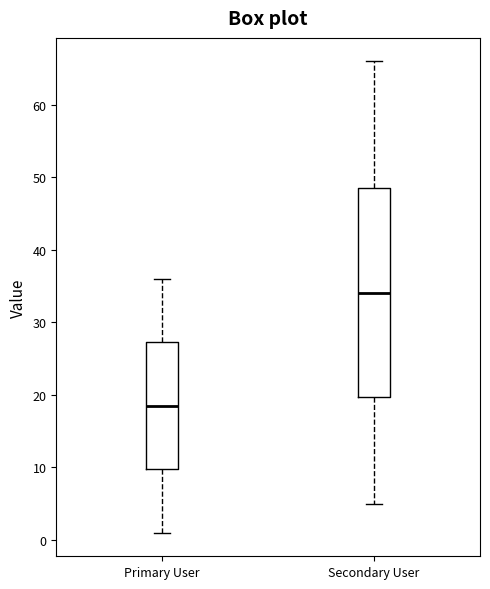

Reading left to right, read every box against the y-axis: the position of its median line, the range the box covers, and the ends of its whiskers. The values are not printed on the chart, so give them approximately, as read against the axis.

Primary User: median 19, box 10 to 27, whiskers 1 to 36
Secondary User: median 34, box 20 to 49, whiskers 5 to 66